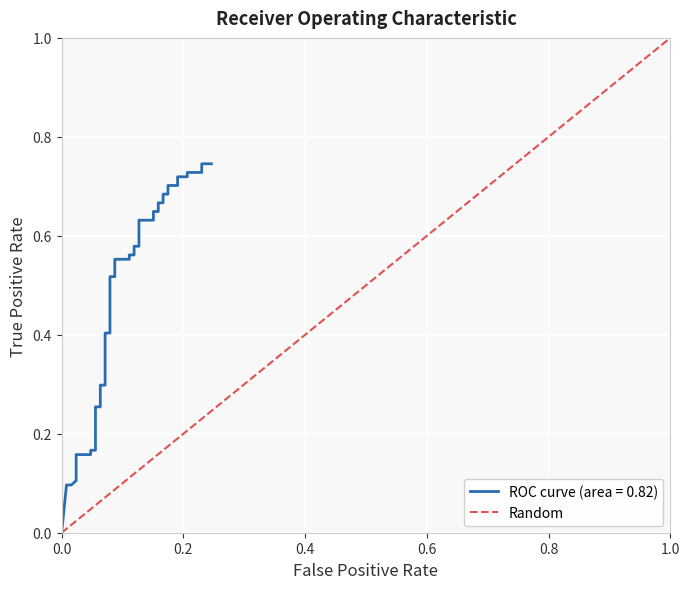

Which has a higher value, 1.0 or 0.0?

1.0